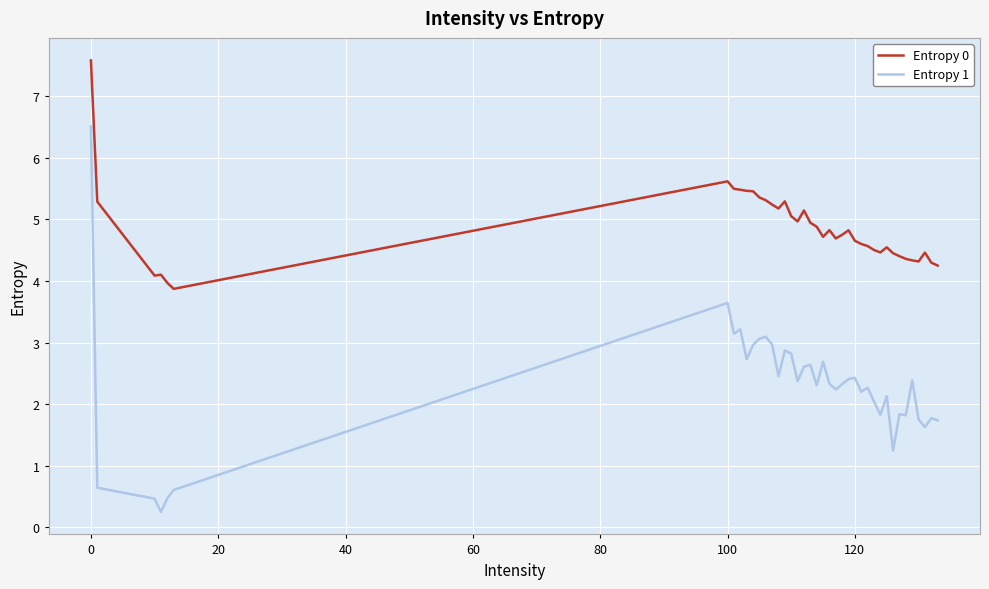

What is the difference between the maximum and minimum values in the Entropy 1 series?

6.3